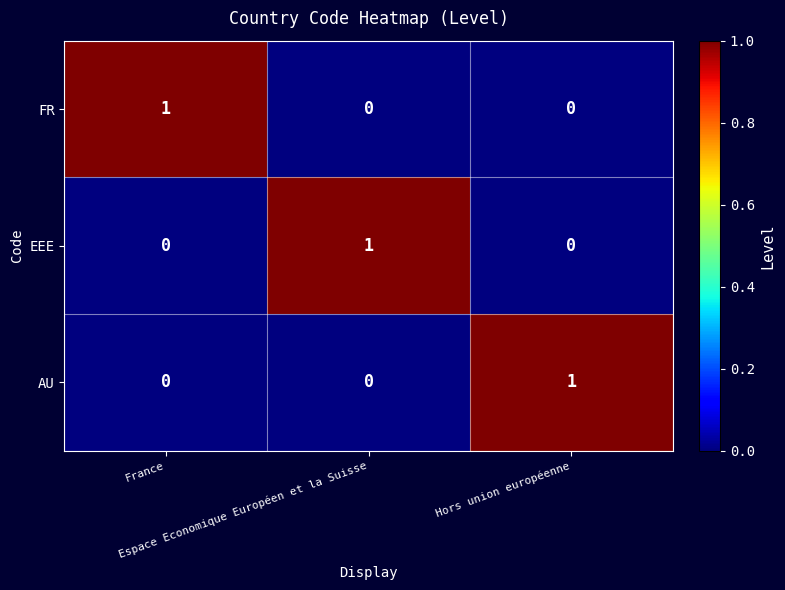

How many FR values are between 0 and 1?

3